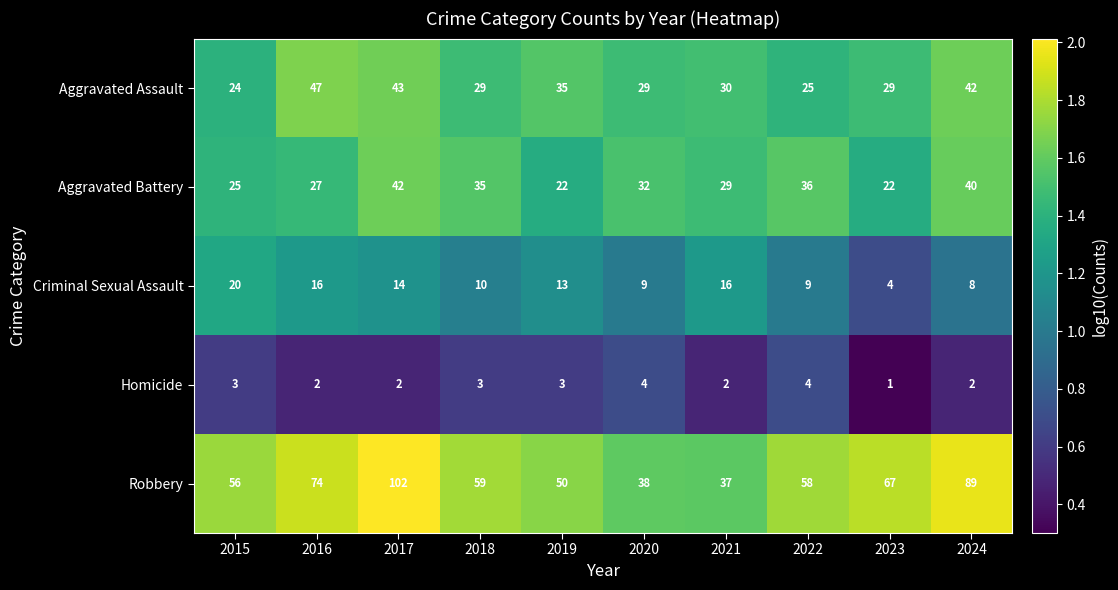

Read the Robbery value at 2023.

67